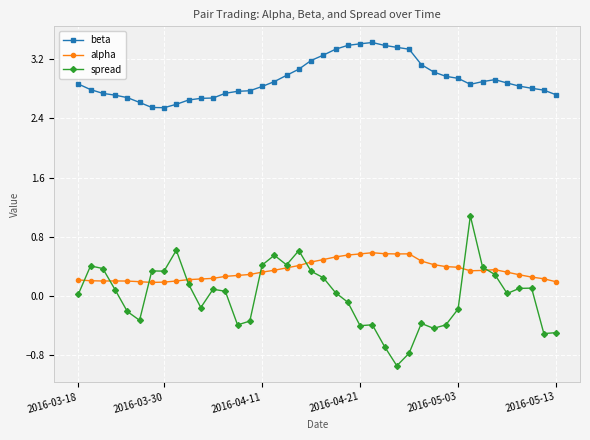

Which series has the largest total across all categories?

beta